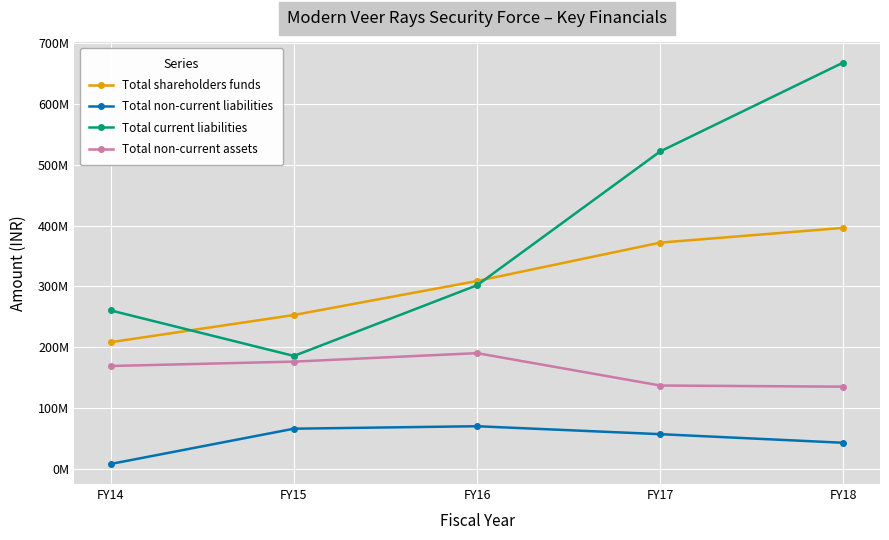

List the series in order of their overall mean, lowest first.

Total non-current liabilities, Total non-current assets, Total shareholders funds, Total current liabilities